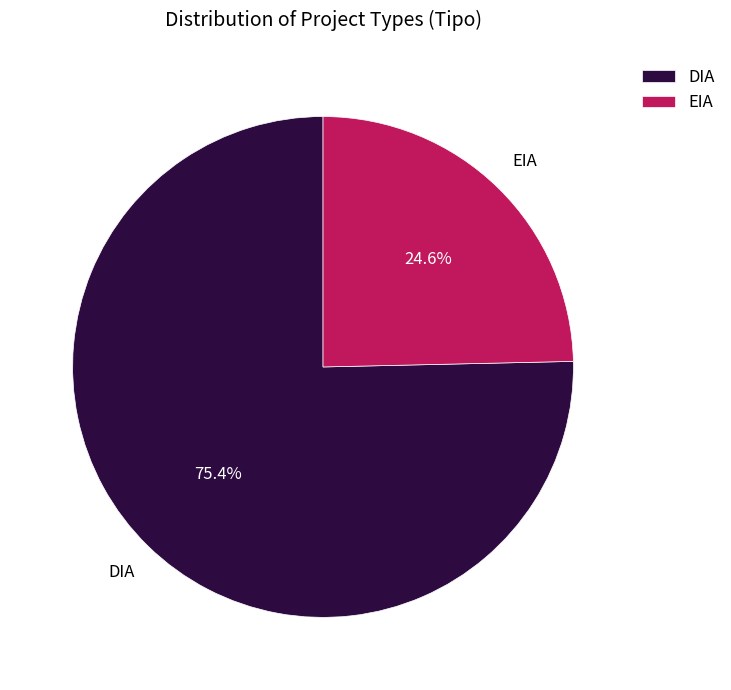

How many segments does this pie chart have?

2